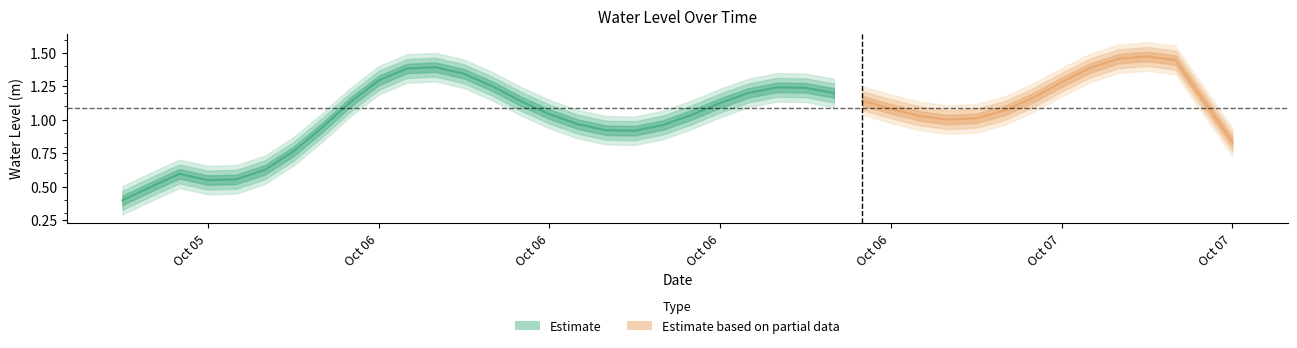

True or false: there are more than 2 points higher than both neighbors.

True